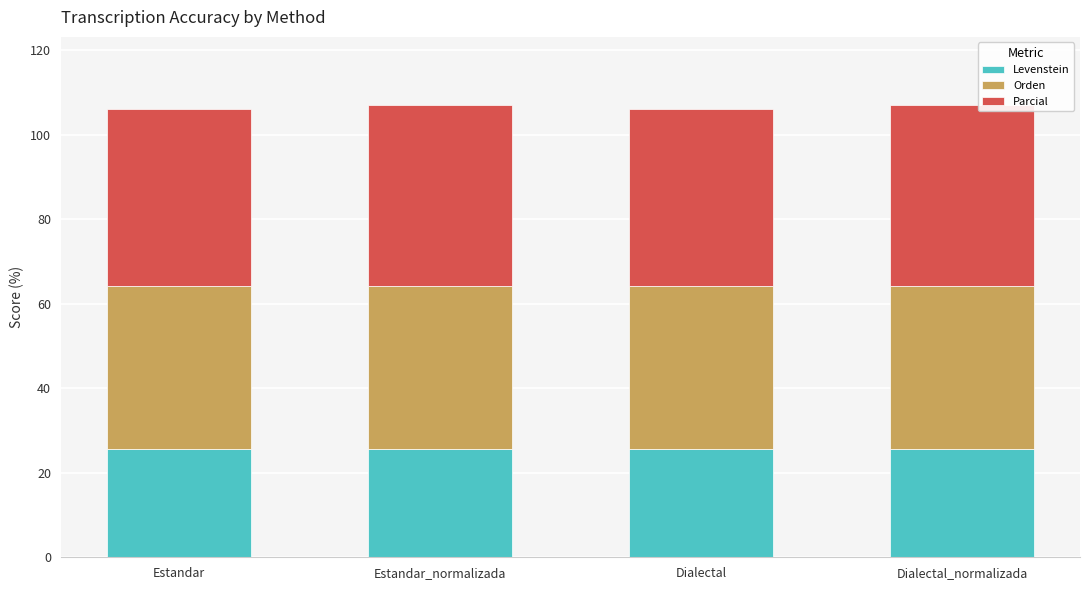

What is the sum of the Levenstein values at Dialectal and Estandar?

51.2